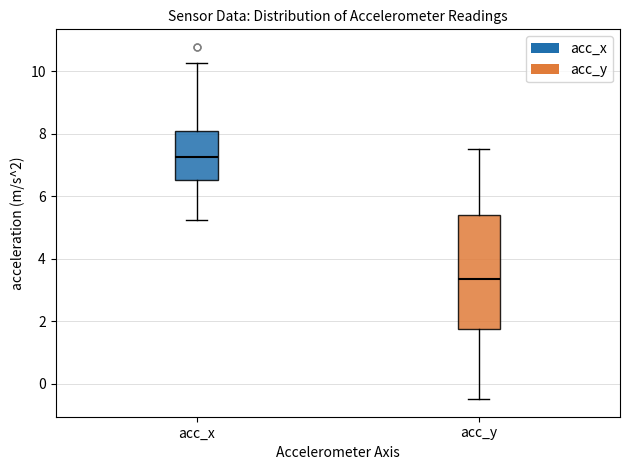

Reading left to right, transcribe this box plot: for each box, give where its median line is, the range the box spans, and where its two whiskers end, as read against the y-axis. The values are not printed on the chart, so give them approximately, as read against the axis.

acc_x: median 7.2, box 6.6 to 8.0, whiskers 5.2 to 10.2
acc_y: median 3.4, box 1.8 to 5.4, whiskers -0.4 to 7.6